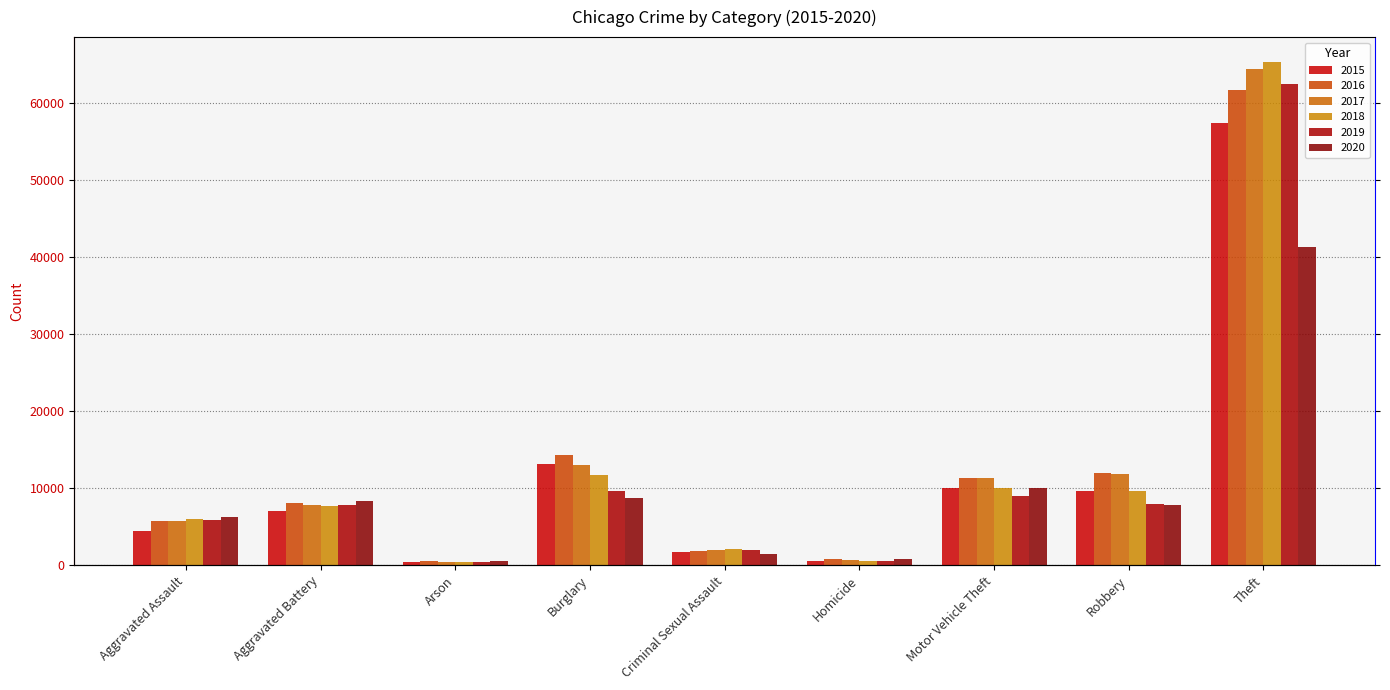

What position from the left is Criminal Sexual Assault?

5